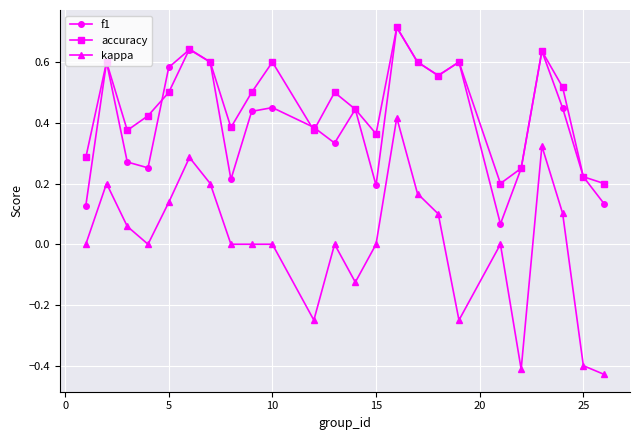

True or false: kappa and accuracy intersect in this chart.

False